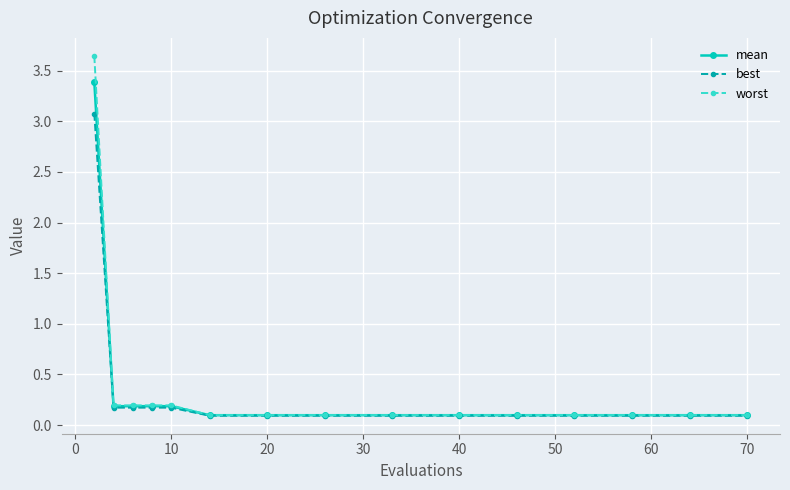

Which series has the widest spread of values?

worst